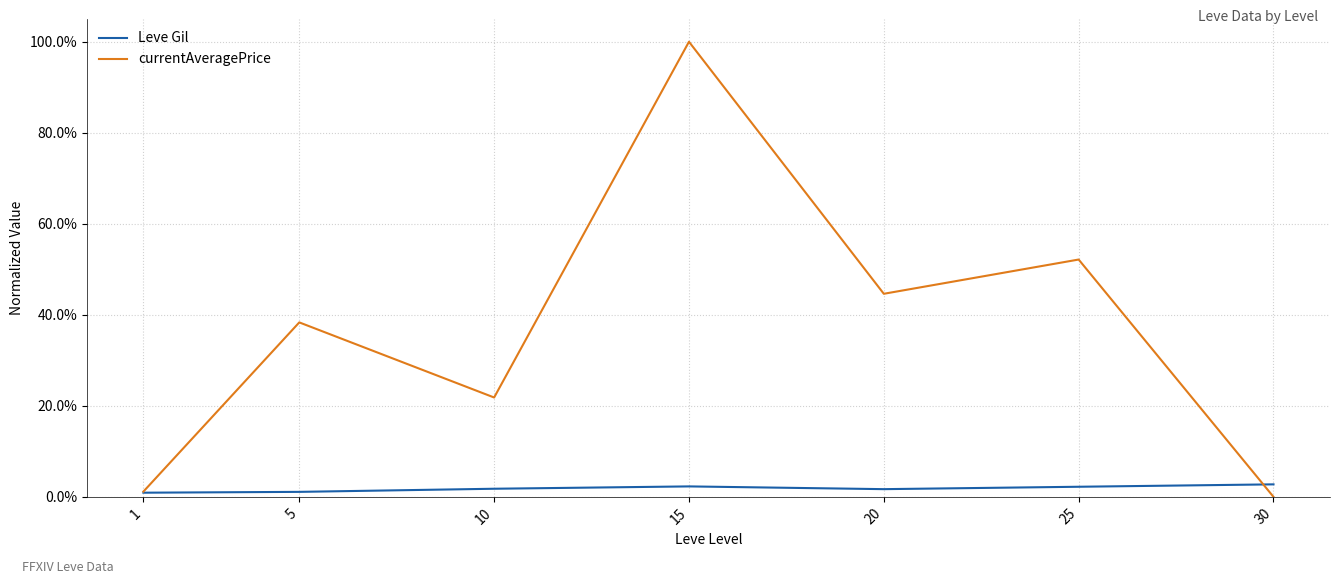

What is the spread (max minus min) of values at 25?

0.5